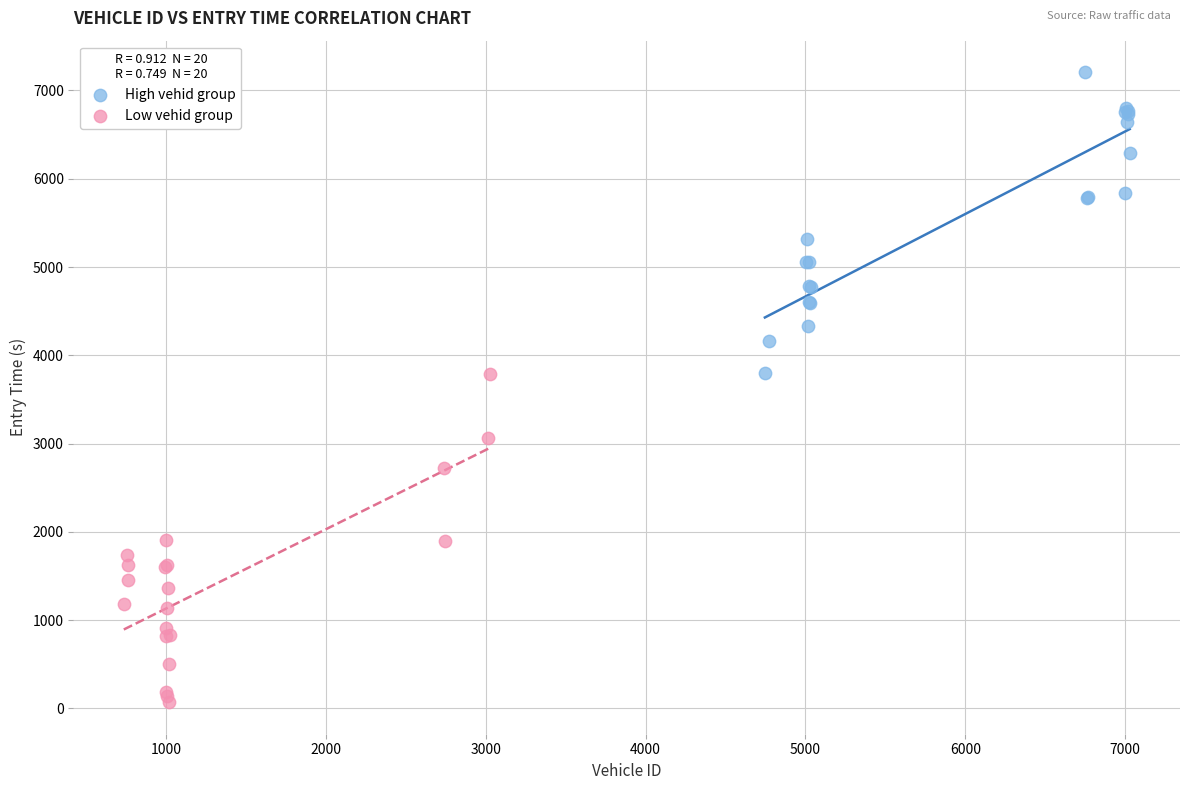

What are all the series names shown in the legend?

High vehid group, Low vehid group